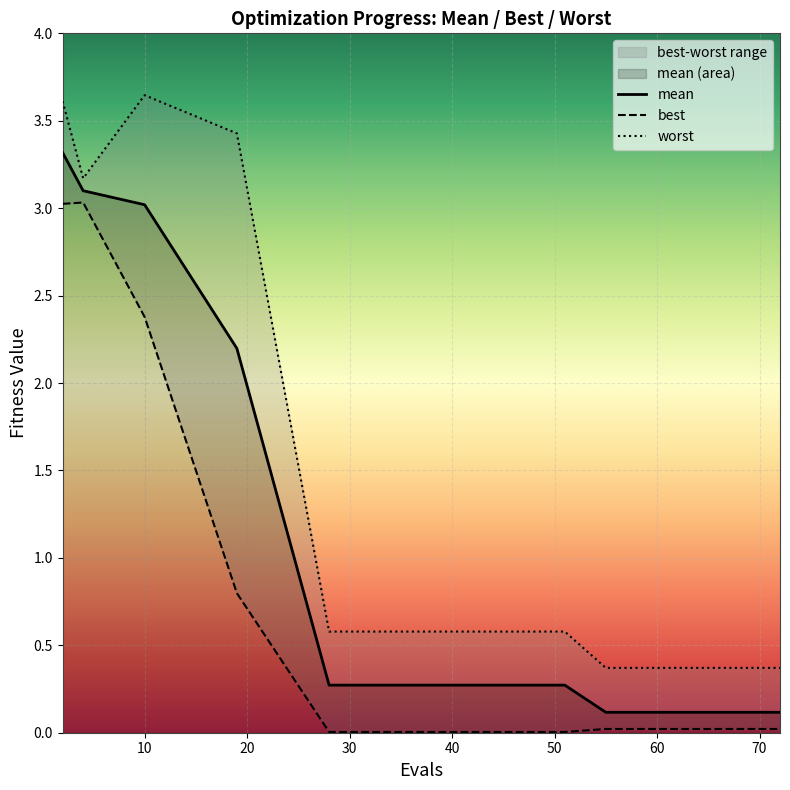

Which series has the largest total across all categories?

worst